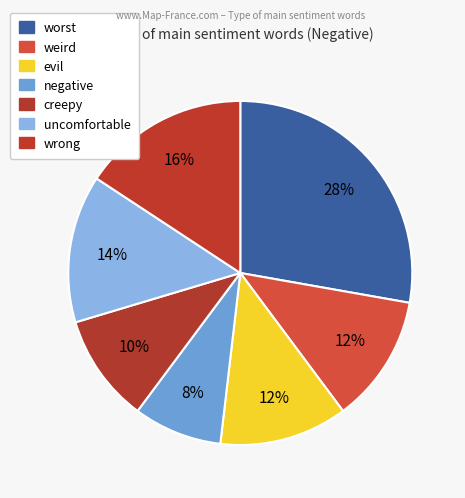

Count the number of slices in the pie.

7